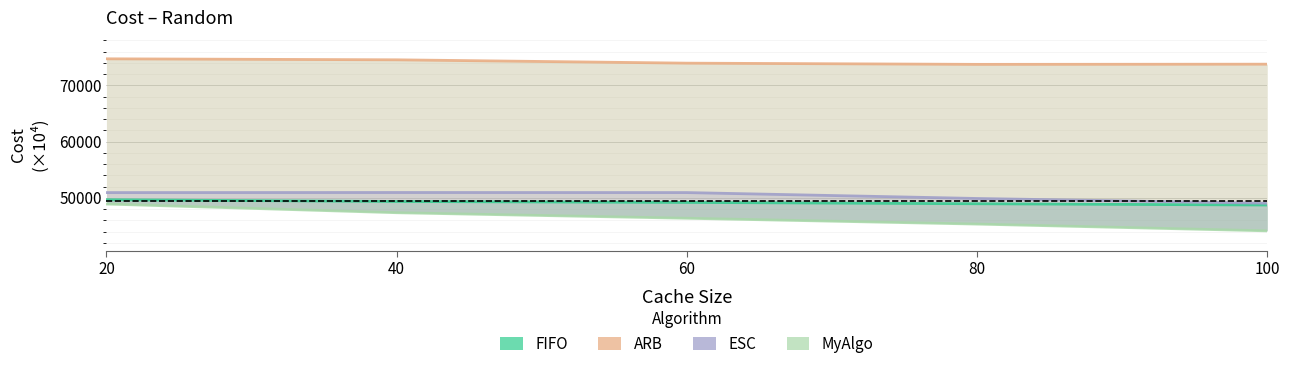

True or false: MyAlgo and FIFO intersect in this chart.

False